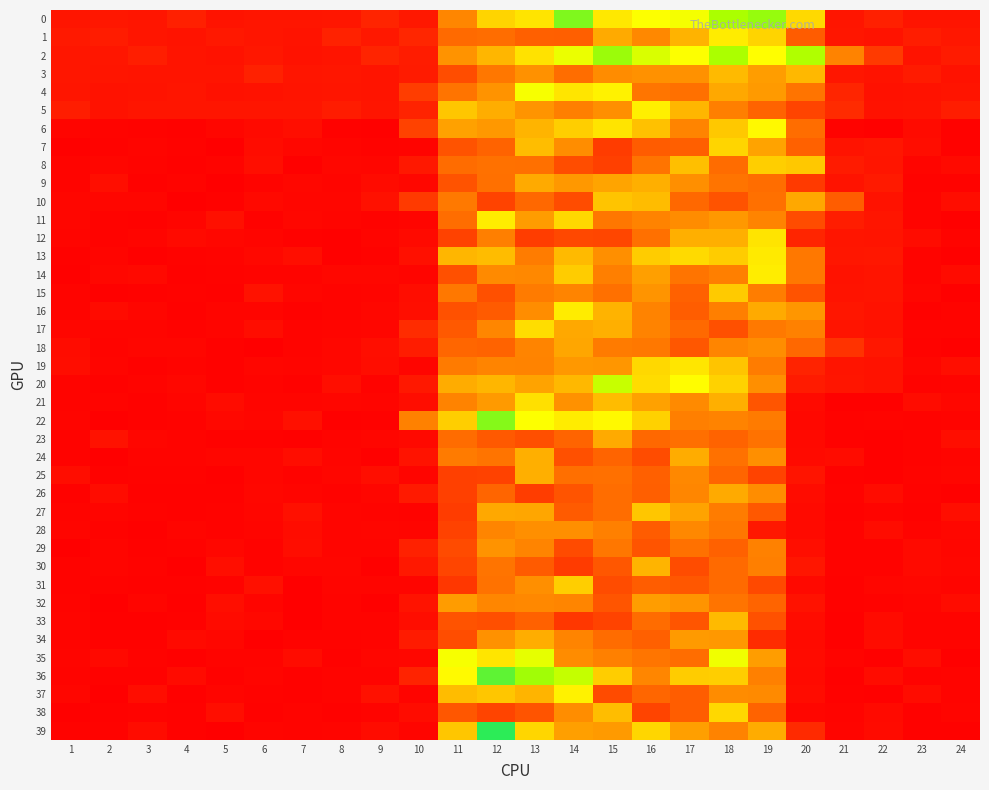

Reading right to left, extract all data points from this chart.

0: 24=1.0	23=1.0	22=1.5	21=1.1	20=7.7	19=10.7	18=10.5	17=9.2	16=9.0	15=8.2	14=10.9	13=8.1	12=7.5	11=5.4	10=1.2	9=1.7	8=1.1	7=1.0	6=1.0	5=0.9	4=1.5	3=1.1	2=1.1	1=1.1
1: 24=1.1	23=1.4	22=1.0	21=1.1	20=3.9	19=7.5	18=8.4	17=6.6	16=5.5	15=6.4	14=4.0	13=4.1	12=4.6	11=4.4	10=1.8	9=1.2	8=1.6	7=0.9	6=1.0	5=1.2	4=0.9	3=1.0	2=1.4	1=1.3
2: 24=1.3	23=0.9	22=2.7	21=5.3	20=10.5	19=9.0	18=10.5	17=9.0	16=9.7	15=10.7	14=9.4	13=8.0	12=6.7	11=5.8	10=1.4	9=1.7	8=1.0	7=0.9	6=1.1	5=0.9	4=1.0	3=1.5	2=1.1	1=1.1
3: 24=0.9	23=1.3	22=1.0	21=1.1	20=6.7	19=6.0	18=6.8	17=5.7	16=5.7	15=5.6	14=4.5	13=5.7	12=4.9	11=3.4	10=1.3	9=1.0	8=1.1	7=1.1	6=1.6	5=1.0	4=1.0	3=1.0	2=1.0	1=1.1
4: 24=1.0	23=0.9	22=0.9	21=1.8	20=4.8	19=5.9	18=6.3	17=4.6	16=4.8	15=8.6	14=8.1	13=9.2	12=5.7	11=4.8	10=2.8	9=1.0	8=1.1	7=1.0	6=0.9	5=0.9	4=1.0	3=1.0	2=0.9	1=1.1
5: 24=1.4	23=1.0	22=0.9	21=2.0	20=3.1	19=4.2	18=5.1	17=6.7	16=8.5	15=5.6	14=5.1	13=5.8	12=6.4	11=7.1	10=1.6	9=1.0	8=1.4	7=1.1	6=1.0	5=1.0	4=1.0	3=1.0	2=0.9	1=1.4
6: 24=0.2	23=0.6	22=0.2	21=0.2	20=4.5	19=8.8	18=7.1	17=5.3	16=7.0	15=8.1	14=7.3	13=6.6	12=5.9	11=6.1	10=3.0	9=0.2	8=0.2	7=0.8	6=0.6	5=0.4	4=0.2	3=0.3	2=0.3	1=0.4
7: 24=0.2	23=0.7	22=1.1	21=1.0	20=4.1	19=6.2	18=7.6	17=4.0	16=3.9	15=2.8	14=5.6	13=6.9	12=4.2	11=3.6	10=0.3	9=0.3	8=0.3	7=0.4	6=0.7	5=0.1	4=0.3	3=0.3	2=0.3	1=0.1
8: 24=0.6	23=0.3	22=1.1	21=1.3	20=7.2	19=7.3	18=4.5	17=6.9	16=4.8	15=2.9	14=3.4	13=4.6	12=4.7	11=4.5	10=1.2	9=0.4	8=0.4	7=0.2	6=0.8	5=0.3	4=0.2	3=0.3	2=0.4	1=0.3
9: 24=0.3	23=0.2	22=1.3	21=1.0	20=2.7	19=4.5	18=4.8	17=5.7	16=6.5	15=6.2	14=5.9	13=6.3	12=4.6	11=3.6	10=0.5	9=0.6	8=0.4	7=0.4	6=0.3	5=0.1	4=0.3	3=0.2	2=0.8	1=0.3
10: 24=0.7	23=0.3	22=0.9	21=4.0	20=6.3	19=4.6	18=3.6	17=4.4	16=6.8	15=7.0	14=3.4	13=4.3	12=3.0	11=4.9	10=2.7	9=0.9	8=0.4	7=0.4	6=0.5	5=0.2	4=0.1	3=0.4	2=0.4	1=0.4
11: 24=0.2	23=0.3	22=1.0	21=1.4	20=3.4	19=5.3	18=5.9	17=5.6	16=5.3	15=4.9	14=7.6	13=6.0	12=8.3	11=4.5	10=0.3	9=0.2	8=0.3	7=0.4	6=0.2	5=0.8	4=0.3	3=0.2	2=0.2	1=0.4
12: 24=0.3	23=0.7	22=1.0	21=1.1	20=1.8	19=8.1	18=6.5	17=6.5	16=4.6	15=3.2	14=3.2	13=2.8	12=5.1	11=3.0	10=0.6	9=0.4	8=0.2	7=0.2	6=0.3	5=0.5	4=0.6	3=0.4	2=0.3	1=0.4
13: 24=0.2	23=0.3	22=1.2	21=1.1	20=4.9	19=8.3	18=7.2	17=7.8	16=7.2	15=5.6	14=6.8	13=5.1	12=6.8	11=6.7	10=0.8	9=0.3	8=0.2	7=0.8	6=0.5	5=0.3	4=0.3	3=0.2	2=0.3	1=0.2
14: 24=0.6	23=0.3	22=1.0	21=0.9	20=4.9	19=8.4	18=5.2	17=4.8	16=6.1	15=5.2	14=7.3	13=5.5	12=5.5	11=3.5	10=0.3	9=0.5	8=0.4	7=0.3	6=0.3	5=0.3	4=0.2	3=0.5	2=0.4	1=0.2
15: 24=0.2	23=0.4	22=1.0	21=1.0	20=3.6	19=5.1	18=7.2	17=4.1	16=5.8	15=4.6	14=5.3	13=5.0	12=3.5	11=4.9	10=0.7	9=0.4	8=0.3	7=0.4	6=0.9	5=0.2	4=0.3	3=0.2	2=0.2	1=0.3
16: 24=0.3	23=0.2	22=0.9	21=1.1	20=5.8	19=6.3	18=5.1	17=4.0	16=5.3	15=6.6	14=8.3	13=5.6	12=3.9	11=3.5	10=0.8	9=0.5	8=0.3	7=0.2	6=0.4	5=0.4	4=0.2	3=0.4	2=0.7	1=0.3
17: 24=0.3	23=0.3	22=0.9	21=1.0	20=5.2	19=4.9	18=3.5	17=4.4	16=5.3	15=6.5	14=6.3	13=7.8	12=5.4	11=3.8	10=2.1	9=0.4	8=0.4	7=0.3	6=0.7	5=0.3	4=0.3	3=0.4	2=0.4	1=0.4
18: 24=0.2	23=0.3	22=1.2	21=2.4	20=4.3	19=5.6	18=5.4	17=3.7	16=4.9	15=5.0	14=6.3	13=5.3	12=4.2	11=4.3	10=1.4	9=0.8	8=0.5	7=0.3	6=0.1	5=0.2	4=0.4	3=0.4	2=0.3	1=0.7
19: 24=0.8	23=0.4	22=0.9	21=1.0	20=1.6	19=5.0	18=7.0	17=8.1	16=7.6	15=5.8	14=5.9	13=5.3	12=5.3	11=5.0	10=0.3	9=0.7	8=0.4	7=0.4	6=0.4	5=0.2	4=0.3	3=0.2	2=0.4	1=0.7
20: 24=0.3	23=0.3	22=0.9	21=1.0	20=1.3	19=5.6	18=7.5	17=9.0	16=7.8	15=10.0	14=6.7	13=6.2	12=6.7	11=6.4	10=1.2	9=0.3	8=0.8	7=0.2	6=0.3	5=0.2	4=0.5	3=0.3	2=0.2	1=0.3
21: 24=0.5	23=0.7	22=0.2	21=0.2	20=0.6	19=3.7	18=6.5	17=5.5	16=6.1	15=6.8	14=5.7	13=7.9	12=5.9	11=5.3	10=0.7	9=0.3	8=0.4	7=0.3	6=0.4	5=0.7	4=0.3	3=0.2	2=0.3	1=0.3
22: 24=0.3	23=0.3	22=0.3	21=0.3	20=0.5	19=5.0	18=5.3	17=5.2	16=7.4	15=8.8	14=8.3	13=9.0	12=10.8	11=7.3	10=5.2	9=0.2	8=0.2	7=0.8	6=0.4	5=0.5	4=0.3	3=0.2	2=0.1	1=0.4
23: 24=0.8	23=0.3	22=0.2	21=0.2	20=0.6	19=4.7	18=4.2	17=4.6	16=4.4	15=6.3	14=4.2	13=3.5	12=3.8	11=4.5	10=0.6	9=0.4	8=0.3	7=0.2	6=0.2	5=0.2	4=0.3	3=0.4	2=0.9	1=0.3
24: 24=0.4	23=0.2	22=0.1	21=0.7	20=0.6	19=5.7	18=4.7	17=6.4	16=3.4	15=4.2	14=3.5	13=6.5	12=4.8	11=5.0	10=0.9	9=0.2	8=0.4	7=0.7	6=0.4	5=0.4	4=0.3	3=0.3	2=0.1	1=0.3
25: 24=0.4	23=0.3	22=0.2	21=0.2	20=1.0	19=3.1	18=4.3	17=5.5	16=4.1	15=4.6	14=4.6	13=6.5	12=3.0	11=2.9	10=0.3	9=0.8	8=0.4	7=0.3	6=0.4	5=0.2	4=0.3	3=0.3	2=0.2	1=0.7
26: 24=0.2	23=0.2	22=0.7	21=0.3	20=0.7	19=5.6	18=6.4	17=5.4	16=4.0	15=4.5	14=3.7	13=2.8	12=4.3	11=2.9	10=1.3	9=0.4	8=0.3	7=0.4	6=0.4	5=0.2	4=0.2	3=0.2	2=0.7	1=0.2
27: 24=0.8	23=0.2	22=0.3	21=0.2	20=0.6	19=3.8	18=5.0	17=6.2	16=7.1	15=4.5	14=3.9	13=6.2	12=6.3	11=2.8	10=0.3	9=0.3	8=0.3	7=0.8	6=0.4	5=0.2	4=0.2	3=0.3	2=0.4	1=0.3
28: 24=0.4	23=0.3	22=0.7	21=0.3	20=0.6	19=1.2	18=4.9	17=5.5	16=3.9	15=5.2	14=5.6	13=5.7	12=5.4	11=3.0	10=0.3	9=0.4	8=0.3	7=0.7	6=0.4	5=0.3	4=0.4	3=0.2	2=0.2	1=0.4
29: 24=0.4	23=0.6	22=0.2	21=0.3	20=0.8	19=5.2	18=4.1	17=4.7	16=3.7	15=4.9	14=3.3	13=5.3	12=5.8	11=3.3	10=1.6	9=0.4	8=0.4	7=0.7	6=0.3	5=0.5	4=0.2	3=0.2	2=0.4	1=0.1
30: 24=0.4	23=0.6	22=0.3	21=0.2	20=1.1	19=5.1	18=4.5	17=3.4	16=6.6	15=3.7	14=2.7	13=3.9	12=4.8	11=3.2	10=1.2	9=0.2	8=0.4	7=0.4	6=0.3	5=0.8	4=0.1	3=0.3	2=0.3	1=0.3
31: 24=0.4	23=0.4	22=0.4	21=0.2	20=0.5	19=3.3	18=4.4	17=3.7	16=4.0	15=3.4	14=7.3	13=5.6	12=4.7	11=2.6	10=0.4	9=0.3	8=0.4	7=0.1	6=0.8	5=0.3	4=0.2	3=0.2	2=0.3	1=0.3
32: 24=0.7	23=0.3	22=0.3	21=0.2	20=0.9	19=4.2	18=4.8	17=5.8	16=6.0	15=3.7	14=5.4	13=5.5	12=5.4	11=6.0	10=1.0	9=0.2	8=0.3	7=0.1	6=0.4	5=0.8	4=0.2	3=0.3	2=0.1	1=0.3
33: 24=0.3	23=0.3	22=0.6	21=0.2	20=0.7	19=3.6	18=6.8	17=3.7	16=4.5	15=3.0	14=2.6	13=4.1	12=3.5	11=3.6	10=0.7	9=0.3	8=0.3	7=0.1	6=0.5	5=0.6	4=0.2	3=0.2	2=0.2	1=0.4
34: 24=0.3	23=0.3	22=0.7	21=0.2	20=0.6	19=2.0	18=5.9	17=5.9	16=4.1	15=4.5	14=5.3	13=6.4	12=5.7	11=3.4	10=1.3	9=0.3	8=0.3	7=0.3	6=0.1	5=0.4	4=0.6	3=0.2	2=0.2	1=0.3
35: 24=0.2	23=0.7	22=0.2	21=0.3	20=0.7	19=6.0	18=9.3	17=4.5	16=4.8	15=5.2	14=5.5	13=9.5	12=8.1	11=9.2	10=0.4	9=0.4	8=0.2	7=0.7	6=0.3	5=0.3	4=0.2	3=0.3	2=0.6	1=0.4
36: 24=0.3	23=0.2	22=0.7	21=0.2	20=0.6	19=5.2	18=7.3	17=7.2	16=5.4	15=7.3	14=10.1	13=10.6	12=11.2	11=8.9	10=1.7	9=0.3	8=0.3	7=0.2	6=0.4	5=0.2	4=0.6	3=0.2	2=0.2	1=0.3
37: 24=0.3	23=0.7	22=0.2	21=0.2	20=0.7	19=5.5	18=5.6	17=4.0	16=4.3	15=3.3	14=8.6	13=6.6	12=7.1	11=6.8	10=0.3	9=0.9	8=0.3	7=0.2	6=0.3	5=0.4	4=0.2	3=0.7	2=0.1	1=0.4
38: 24=0.3	23=0.2	22=0.6	21=0.3	20=0.4	19=4.2	18=7.6	17=4.0	16=3.1	15=6.9	14=5.6	13=3.7	12=3.1	11=3.7	10=0.7	9=0.3	8=0.2	7=0.3	6=0.2	5=0.8	4=0.2	3=0.2	2=0.2	1=0.2
39: 24=0.2	23=0.2	22=0.6	21=0.4	20=2.0	19=6.4	18=5.3	17=6.1	16=7.6	15=6.0	14=6.1	13=7.6	12=11.6	11=7.1	10=0.4	9=0.7	8=0.4	7=0.3	6=0.3	5=0.1	4=0.2	3=0.7	2=0.2	1=0.3